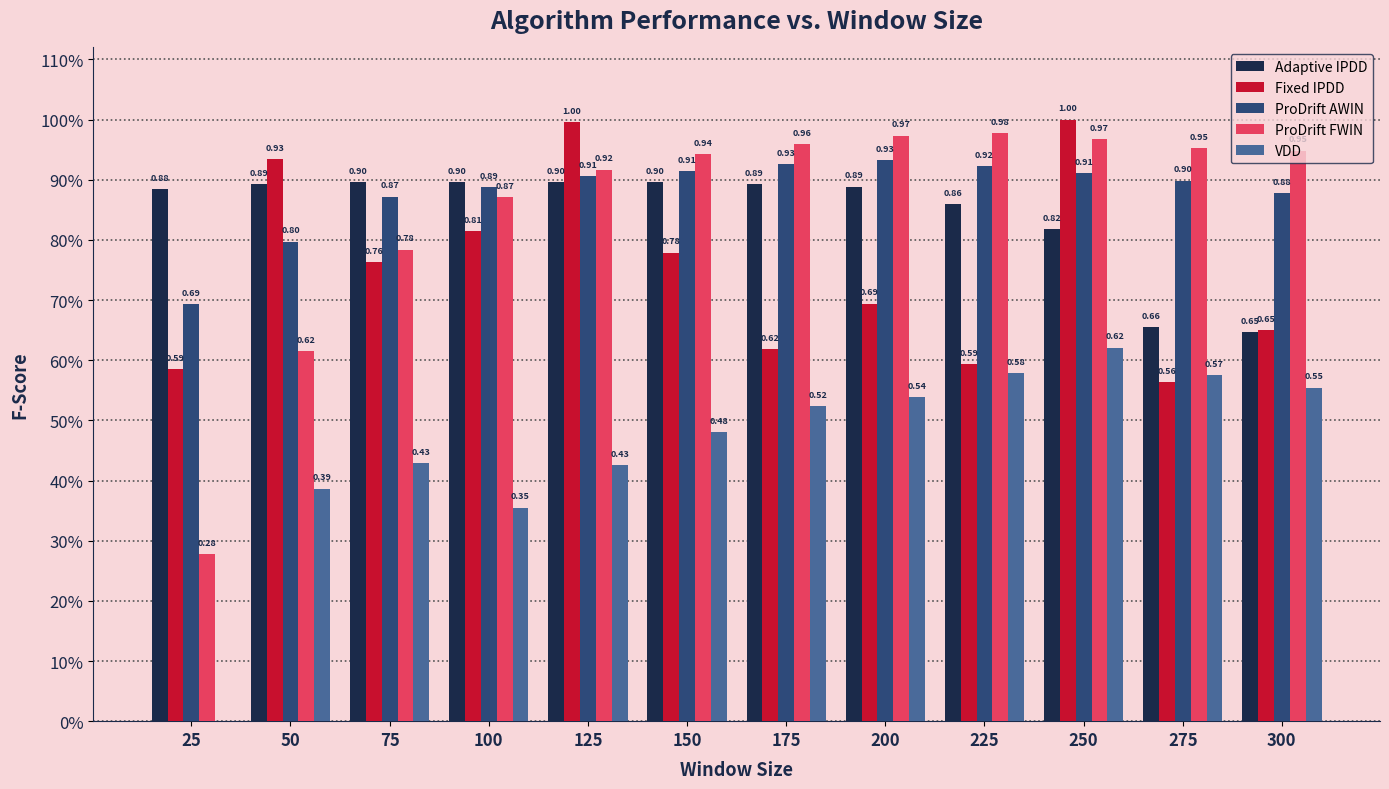

What is the difference between the maximum and minimum values in the Adaptive IPDD series?

0.2